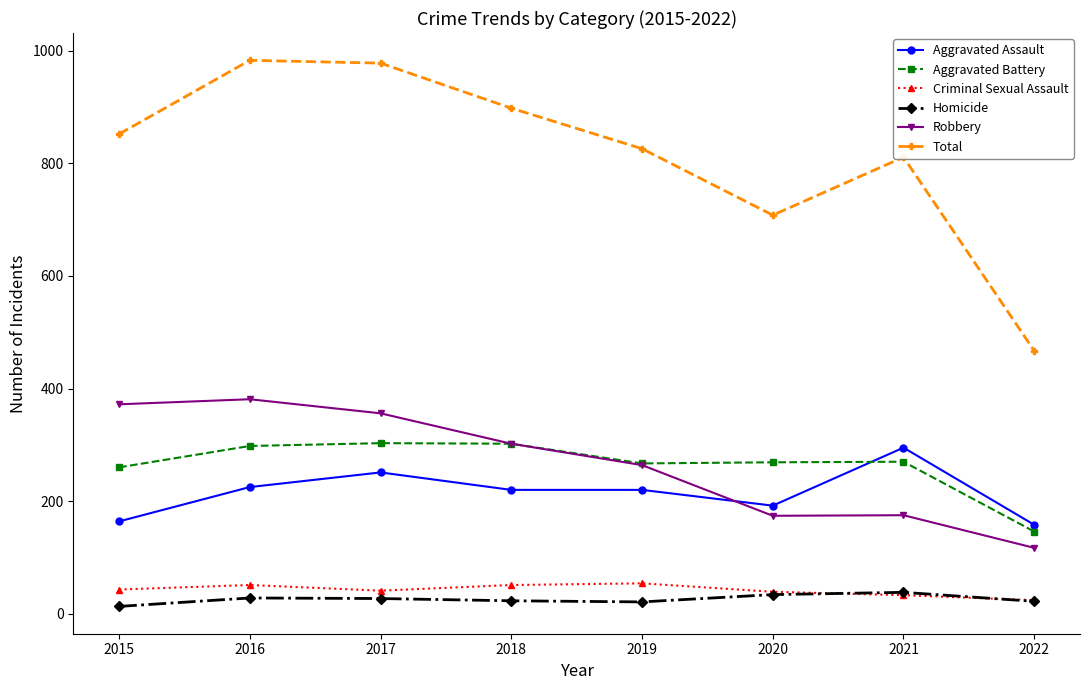

What is the spread (max minus min) of values at 2020?

674